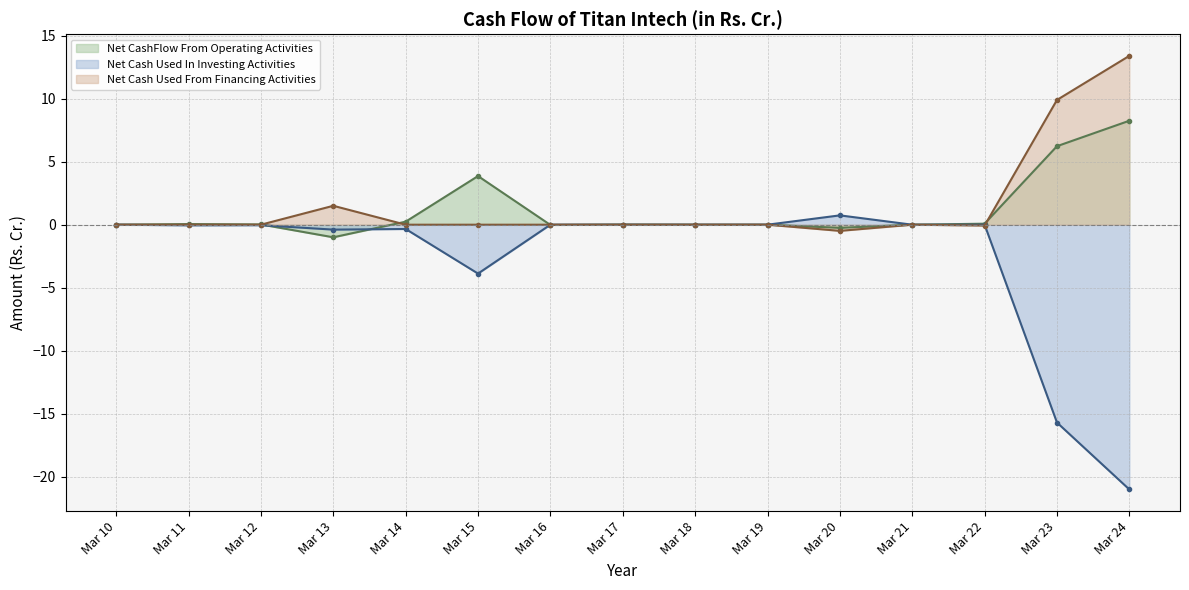

Where does the Net Cash Used From Financing Activities series first go above 0?

Mar 13